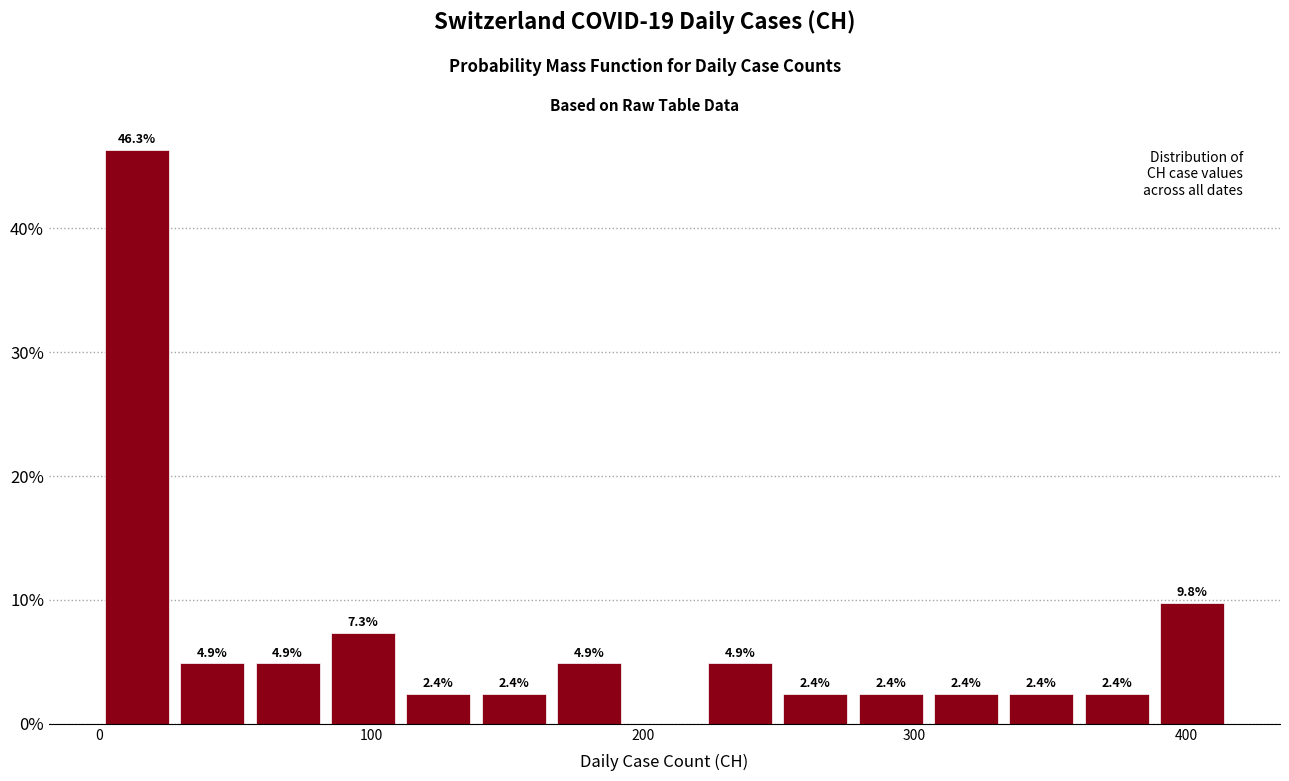

Read against the x-axis, roughly where is the centre of the tallest bar?

10